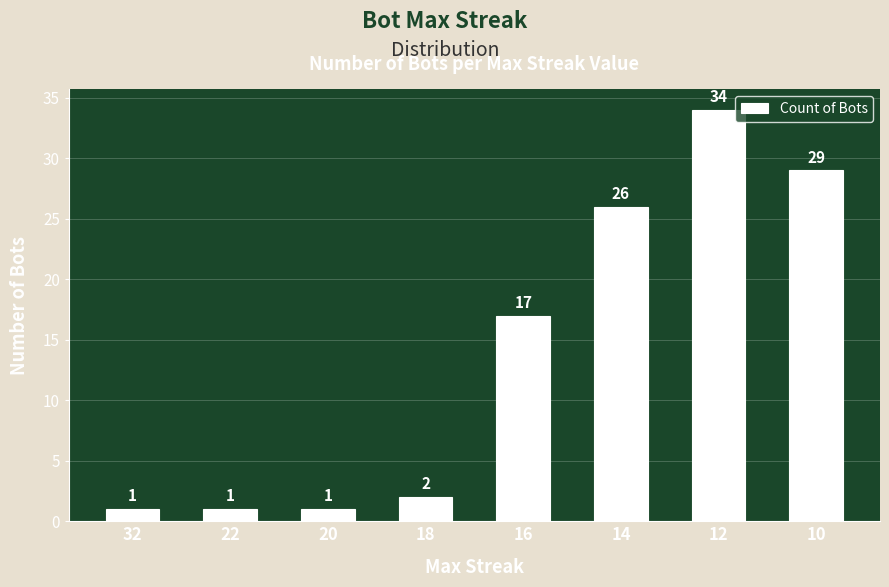

The value at 20 is 1. True or false?

True